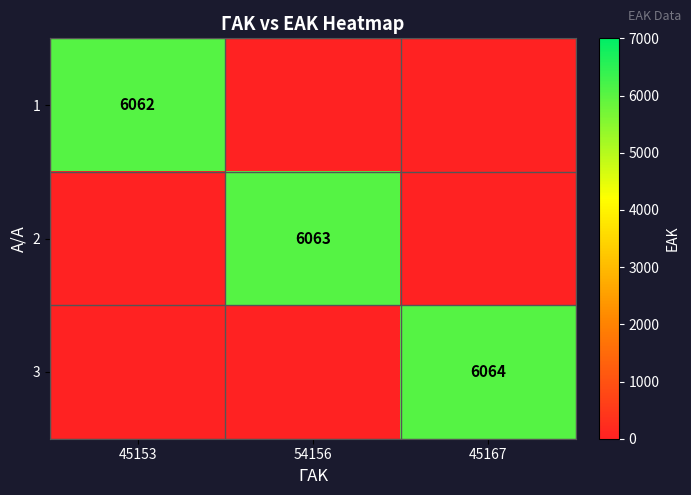

The 3 series shows 6064 at 45167. True or false?

True